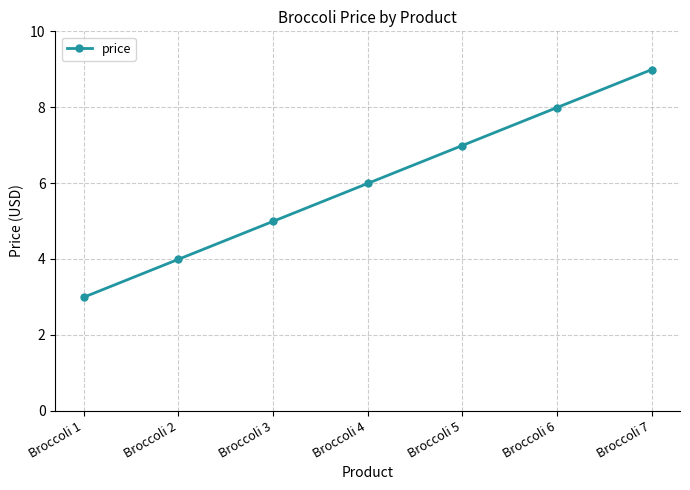

What is the value of the 1st point from the left?

3.0